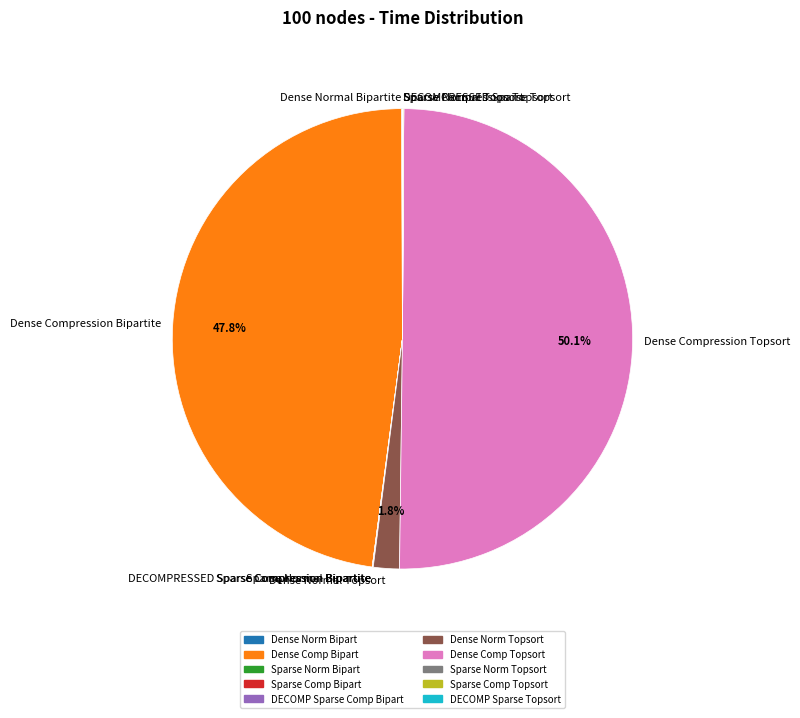

Which slice is the largest?

Dense Compression Topsort